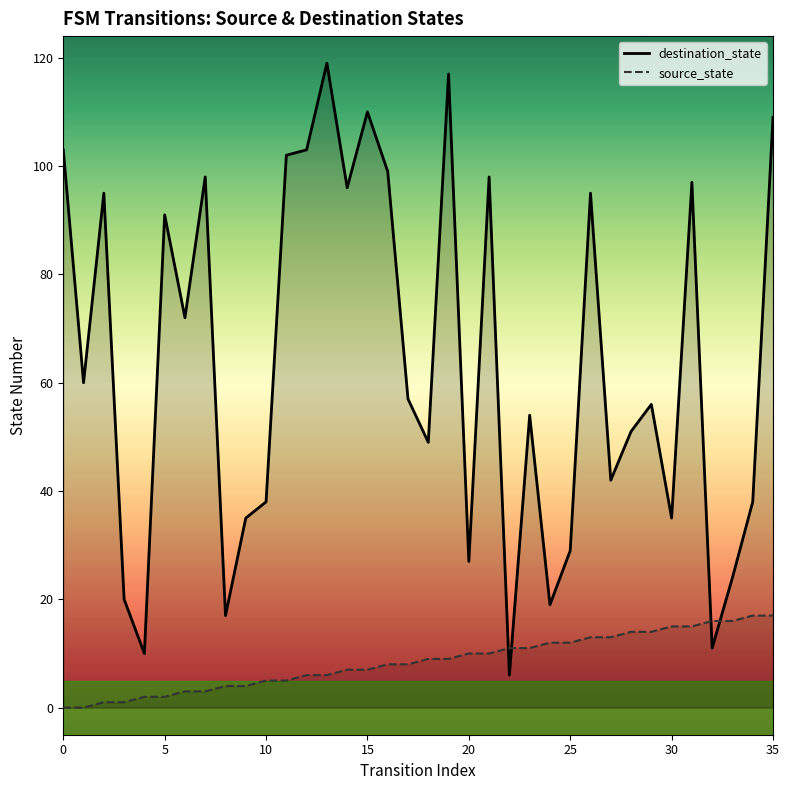

Which series has the largest range (max minus min)?

destination_state